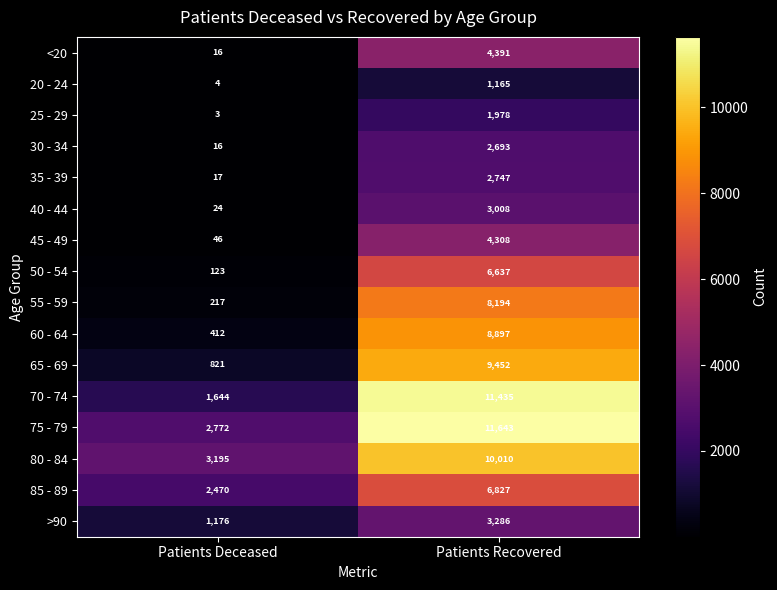

How many categories are shown in the chart?

2